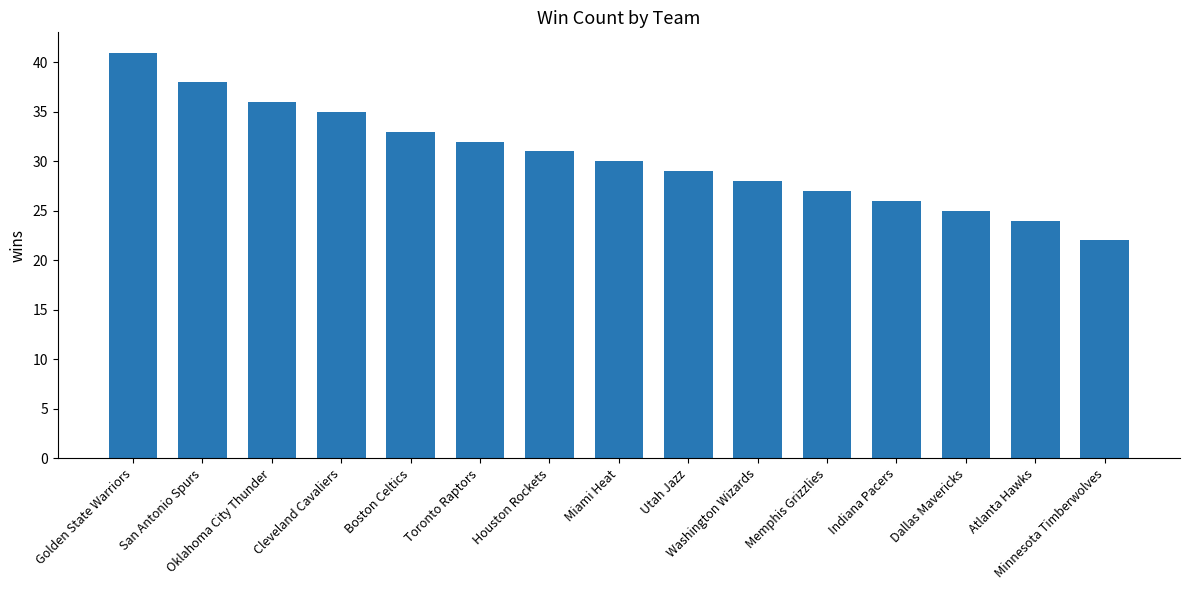

What position from the left is Cleveland Cavaliers?

4